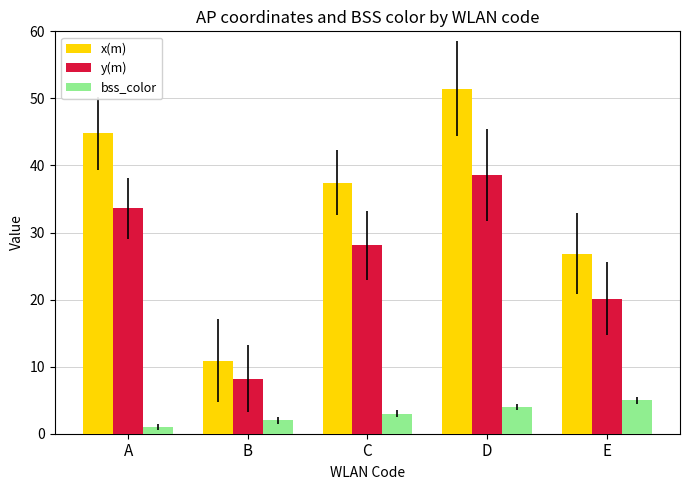

The bss_color series shows 3.0 at C. True or false?

True